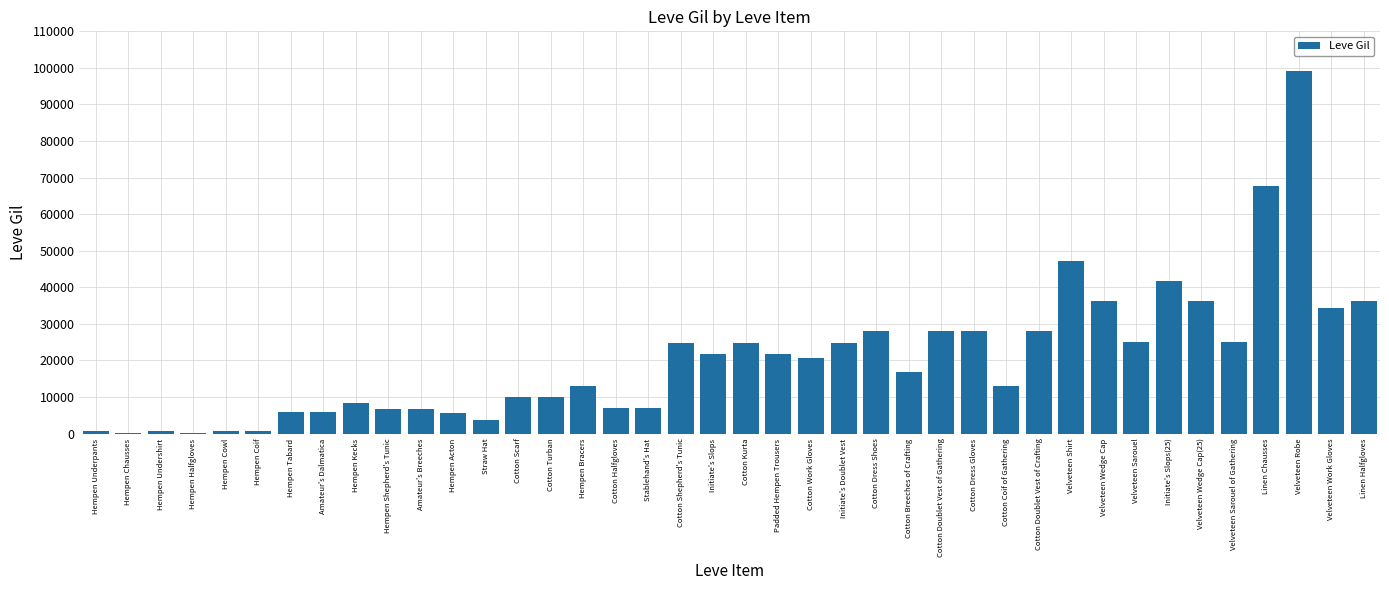

Is it true that the value at Velveteen Sarouel of Gathering is 24980?

True